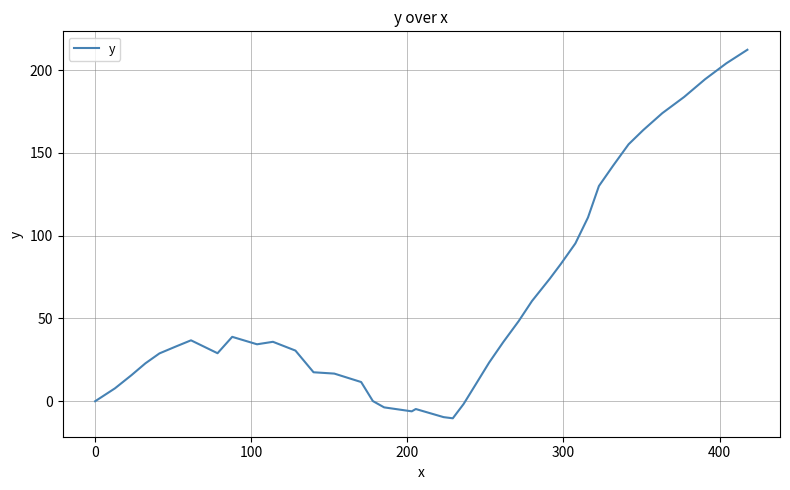

What is the difference between the maximum and minimum values?

222.6